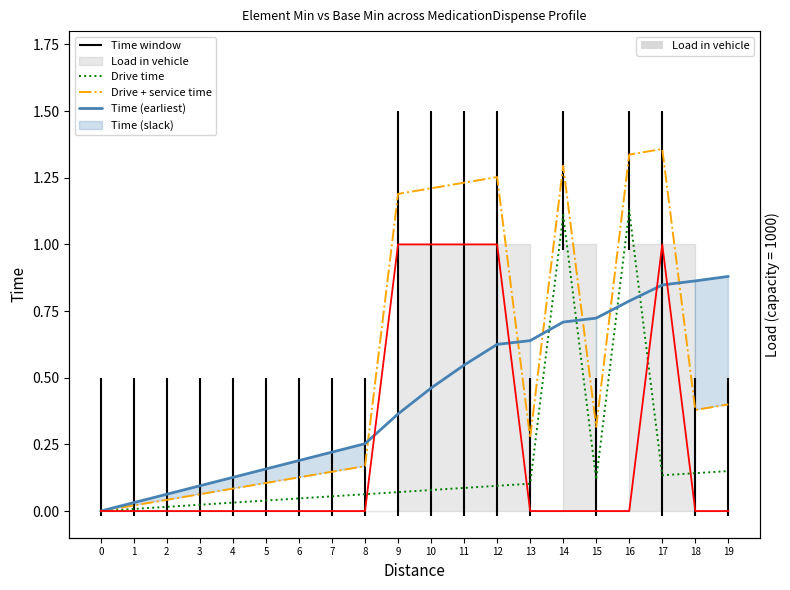

Reading left to right, transcribe all the data shown in this chart.

Drive time: 0=0.0	1=0.0	2=0.0	3=0.0	4=0.0	5=0.0	6=0.0	7=0.1	8=0.1	9=0.1	10=0.1	11=0.1	12=0.1	13=0.1	14=1.1	15=0.1	16=1.1	17=0.1	18=0.1	19=0.1
Drive + service time: 0=0.0	1=0.0	2=0.0	3=0.1	4=0.1	5=0.1	6=0.1	7=0.1	8=0.2	9=1.2	10=1.2	11=1.2	12=1.3	13=0.3	14=1.3	15=0.3	16=1.3	17=1.4	18=0.4	19=0.4
Time (earliest): 0=0.0	1=0.0	2=0.1	3=0.1	4=0.1	5=0.2	6=0.2	7=0.2	8=0.3	9=0.4	10=0.5	11=0.5	12=0.6	13=0.6	14=0.7	15=0.7	16=0.8	17=0.8	18=0.9	19=0.9
Time warp: 0=0.0	1=0.0	2=0.0	3=0.0	4=0.0	5=0.0	6=0.0	7=0.0	8=0.0	9=1.0	10=1.0	11=1.0	12=1.0	13=0.0	14=0.0	15=0.0	16=0.0	17=1.0	18=0.0	19=0.0